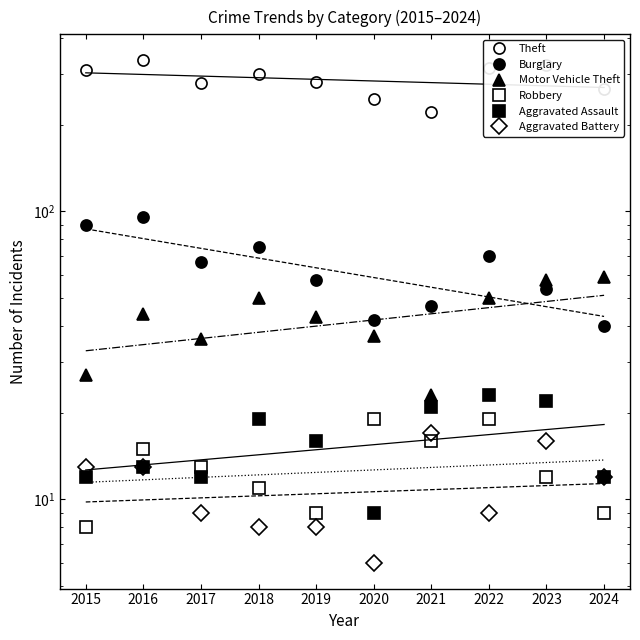

Is it true that Aggravated Battery equals 14 at 2019?

False